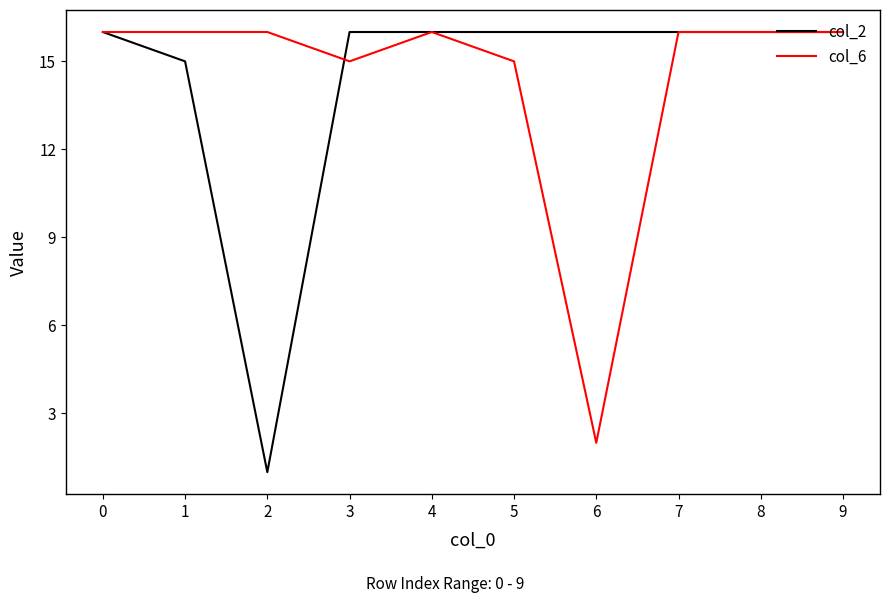

At how many categories does at least one series exceed 1?

10